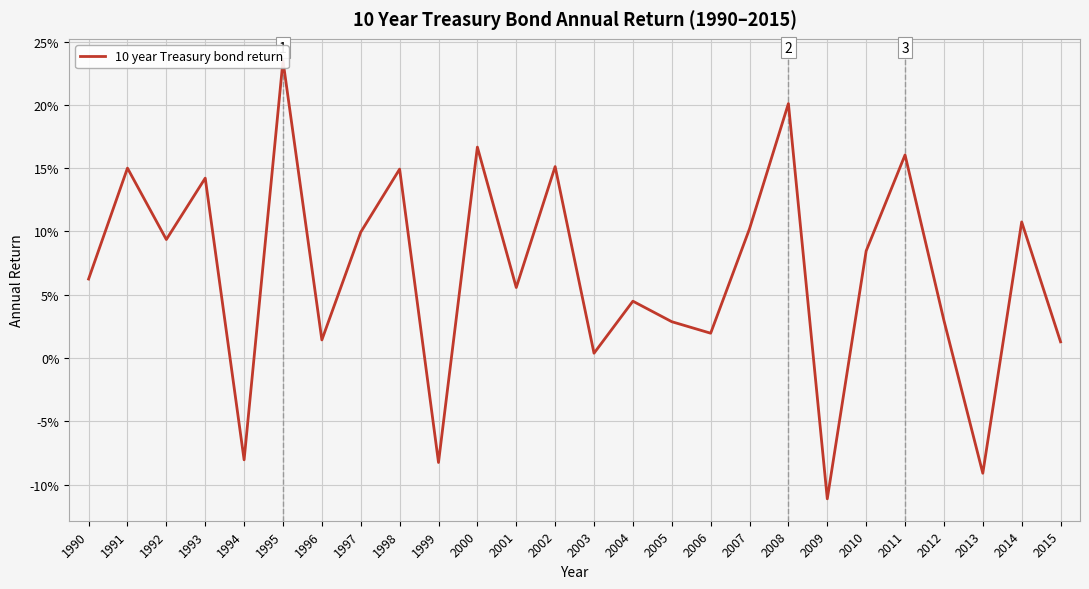

Does the chart display data point markers on the line(s)?

No